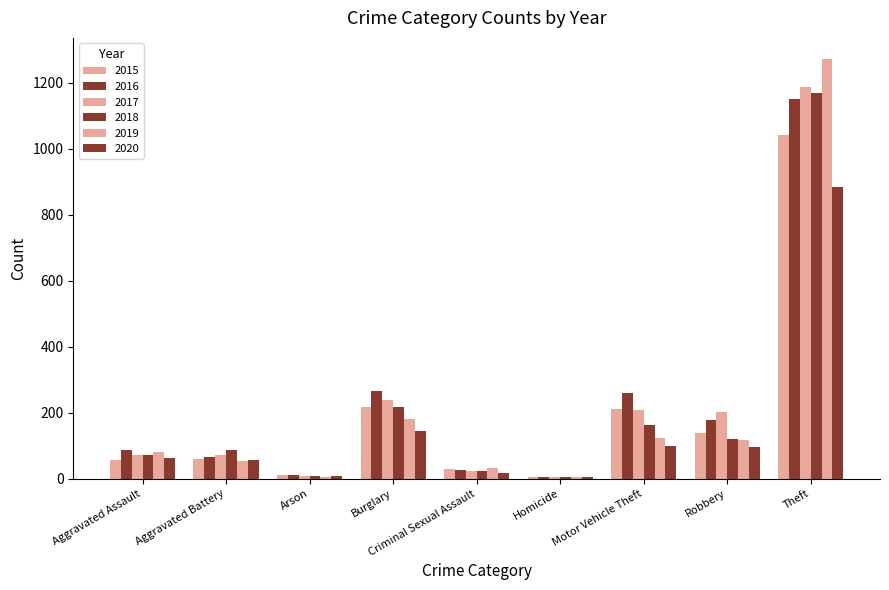

Reading left to right, extract all data points from this chart.

2015: Aggravated Assault=56	Aggravated Battery=60	Arson=10	Burglary=216	Criminal Sexual Assault=29	Homicide=5	Motor Vehicle Theft=212	Robbery=139	Theft=1041
2016: Aggravated Assault=88	Aggravated Battery=66	Arson=12	Burglary=266	Criminal Sexual Assault=26	Homicide=4	Motor Vehicle Theft=259	Robbery=178	Theft=1151
2017: Aggravated Assault=72	Aggravated Battery=71	Arson=7	Burglary=237	Criminal Sexual Assault=22	Homicide=4	Motor Vehicle Theft=208	Robbery=202	Theft=1188
2018: Aggravated Assault=72	Aggravated Battery=86	Arson=7	Burglary=218	Criminal Sexual Assault=24	Homicide=4	Motor Vehicle Theft=163	Robbery=121	Theft=1170
2019: Aggravated Assault=80	Aggravated Battery=53	Arson=5	Burglary=182	Criminal Sexual Assault=31	Homicide=4	Motor Vehicle Theft=123	Robbery=116	Theft=1272
2020: Aggravated Assault=62	Aggravated Battery=57	Arson=7	Burglary=146	Criminal Sexual Assault=16	Homicide=5	Motor Vehicle Theft=99	Robbery=97	Theft=884